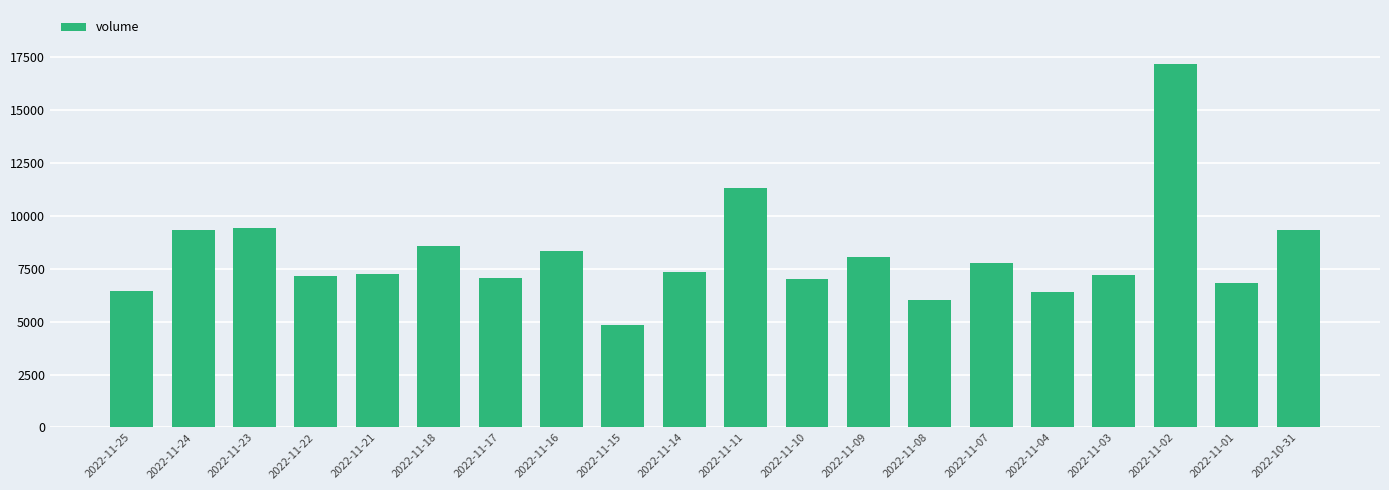

Read the value at 2022-11-04, to the nearest 50.

6400